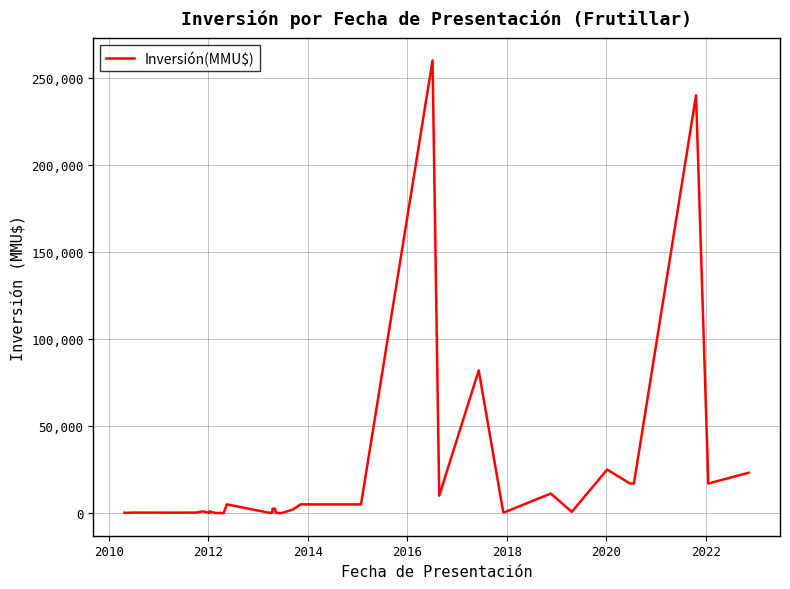

What is the greatest value displayed?

260000